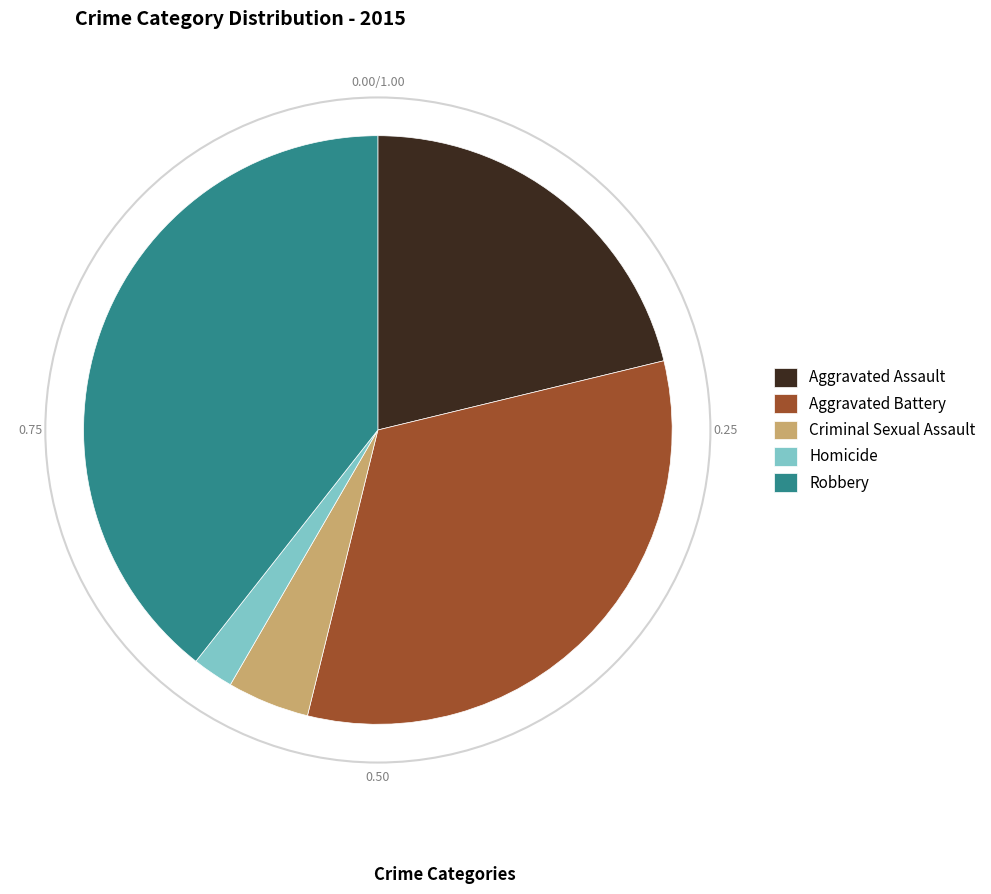

Count the number of slices in the pie.

5